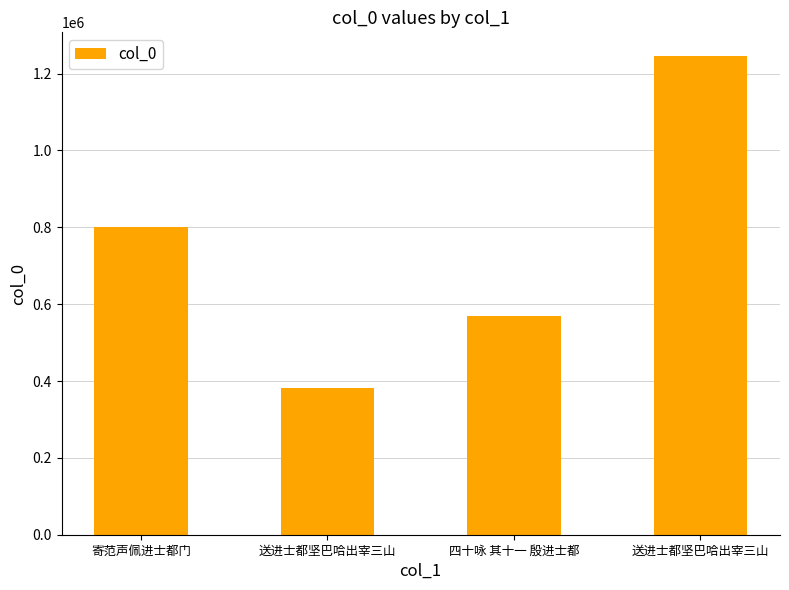

How many distinct data groups are displayed?

1